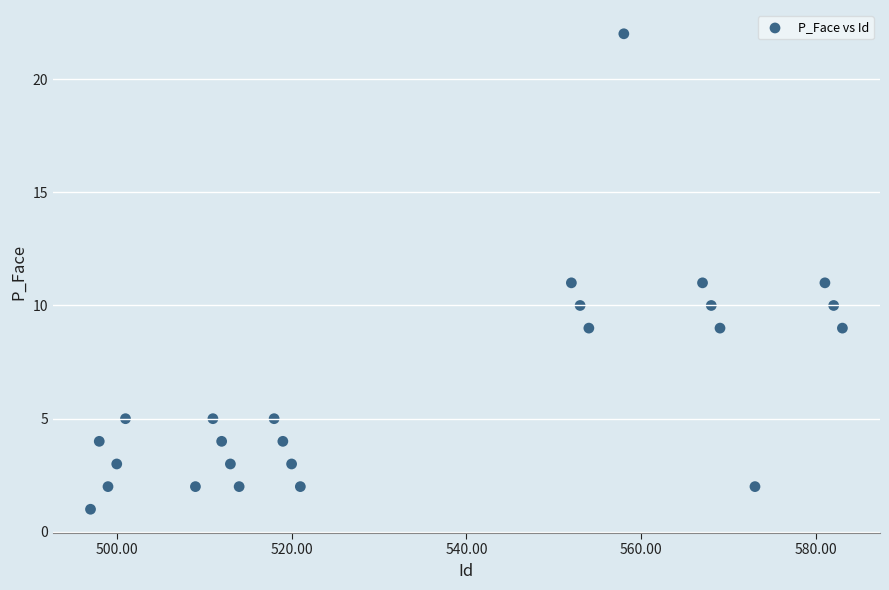

What is the range of X values (max minus min)?

86